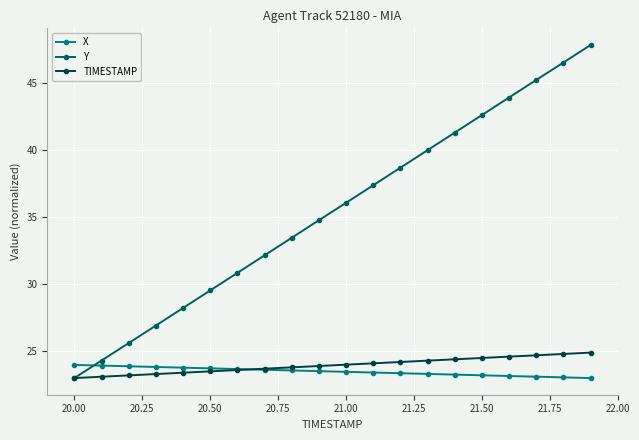

Which series has the largest total across all categories?

Y